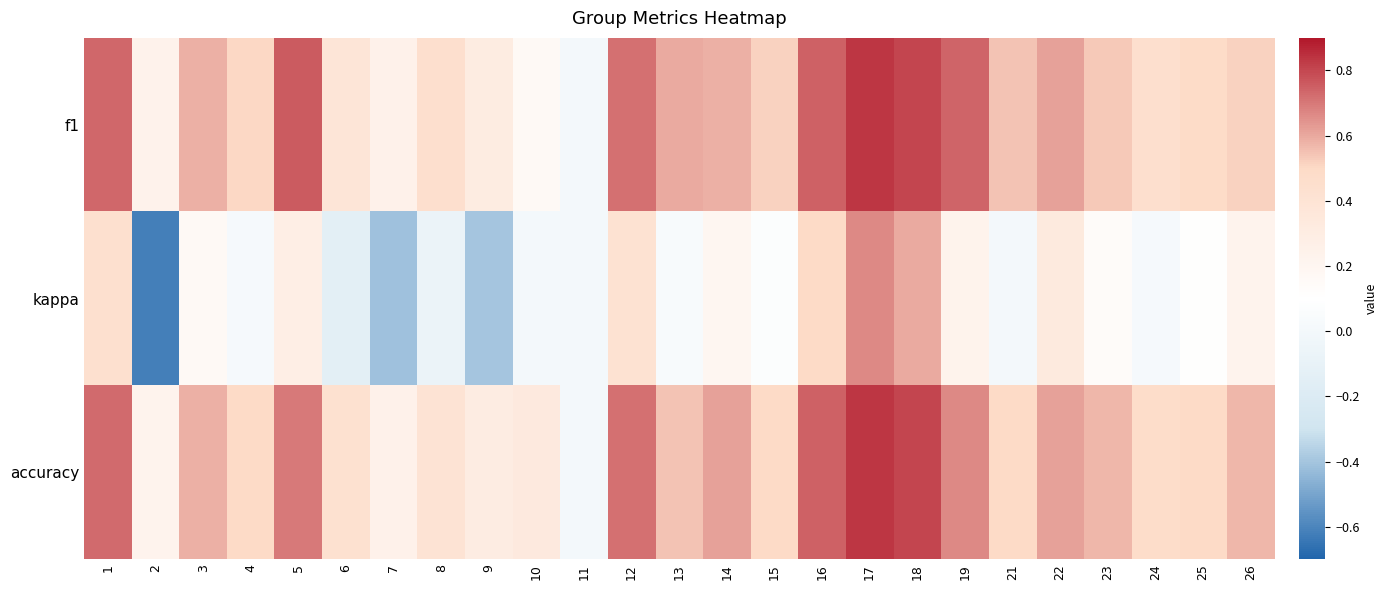

Rank the series at 13 from highest to lowest value.

f1, accuracy, kappa